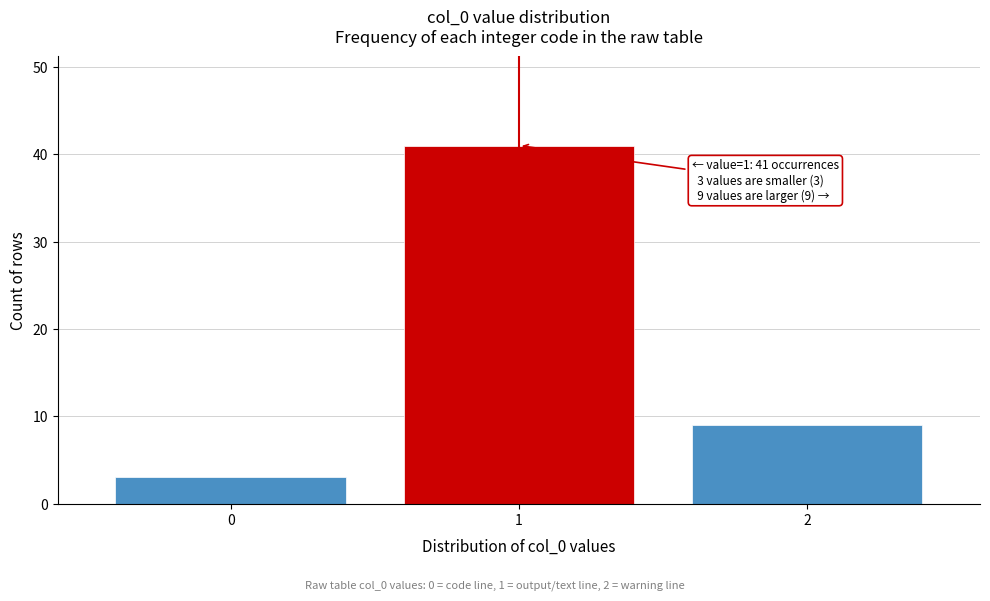

Reading right to left, transcribe all the data shown in this chart.

2=9	1=41	0=3